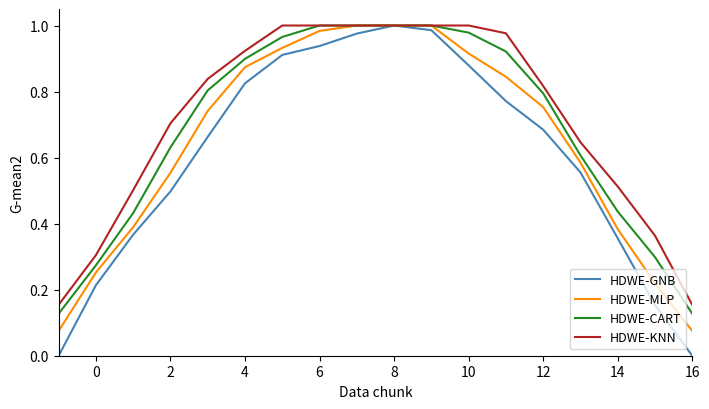

Rank the series by their average value, from lowest to highest.

HDWE-GNB, HDWE-MLP, HDWE-CART, HDWE-KNN